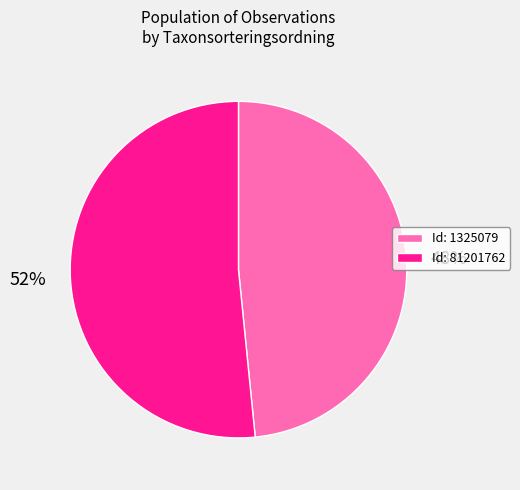

True or false: Id: 1325079 accounts for 41% of the total.

False